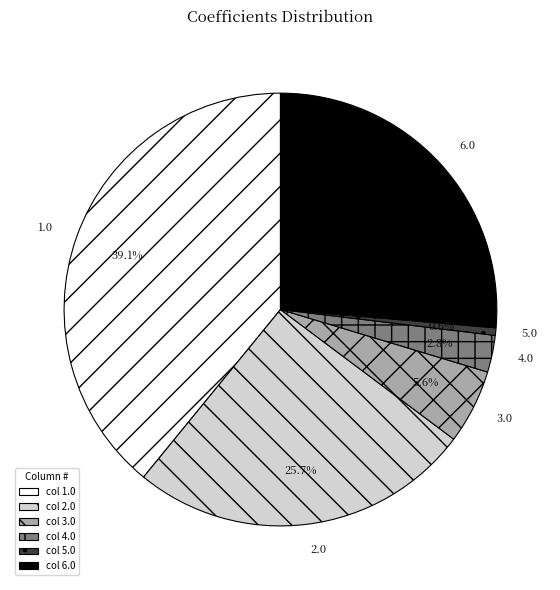

Combined, do 4.0 and 6.0 account for over 50%?

No